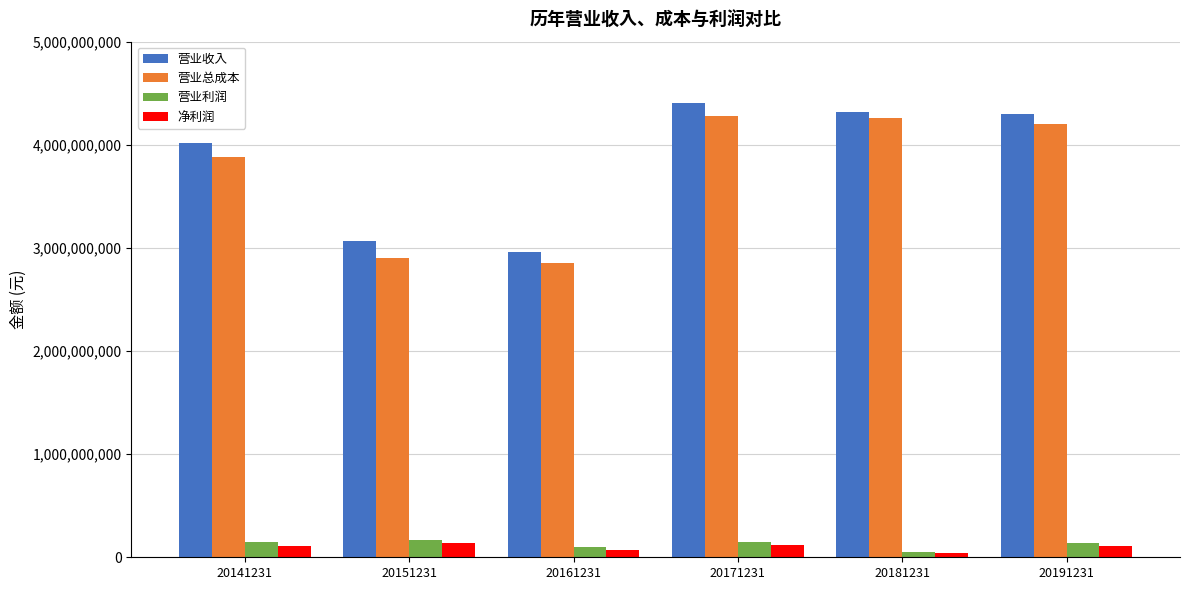

Between 20151231 and 20161231, which series saw the biggest shift?

营业收入